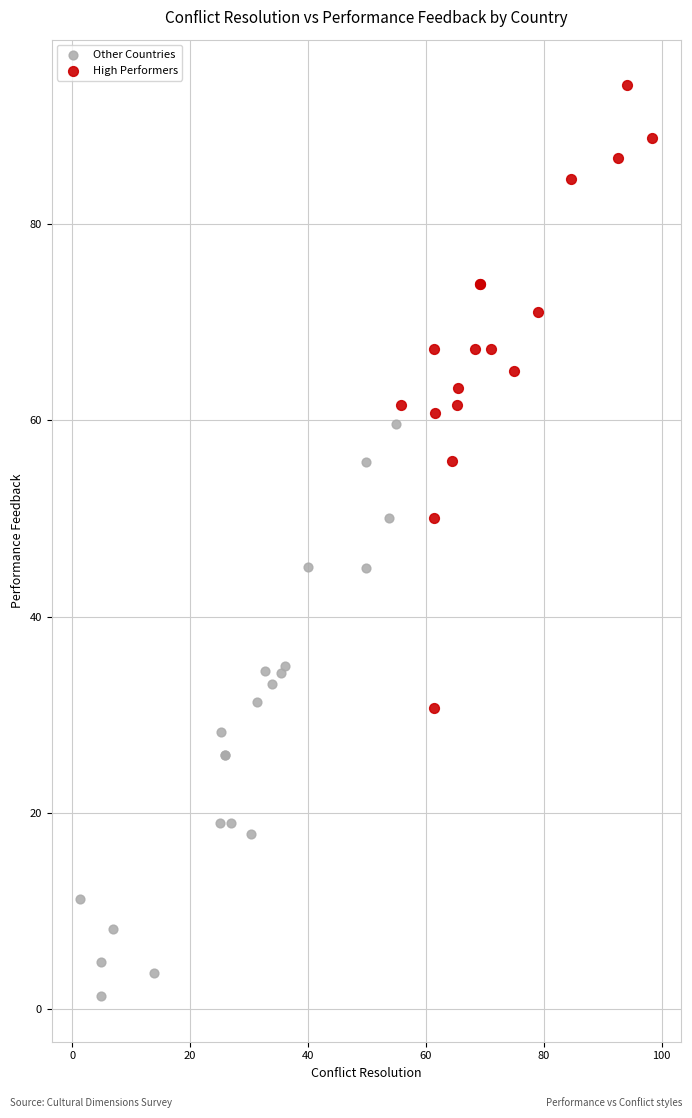

Which series has the widest spread of Y values?

High Performers